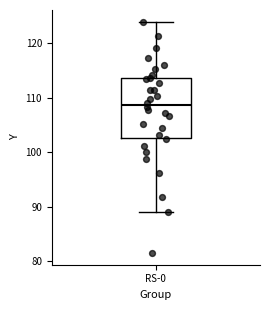

Transcribe this box plot: give where the median line is, the range the box spans, and where the two whiskers end, as read against the y-axis. The values are not printed on the chart, so give them approximately, as read against the axis.

median 109, box 103 to 114, whiskers 89 to 124